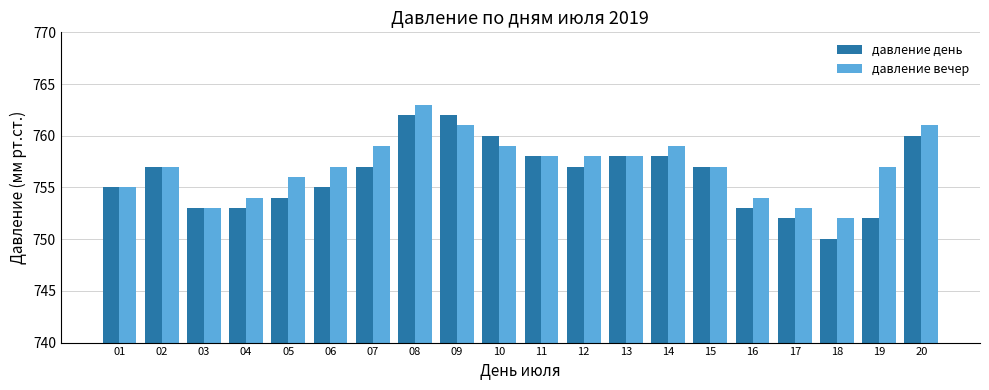

At which category is the sum across all series the highest?

08